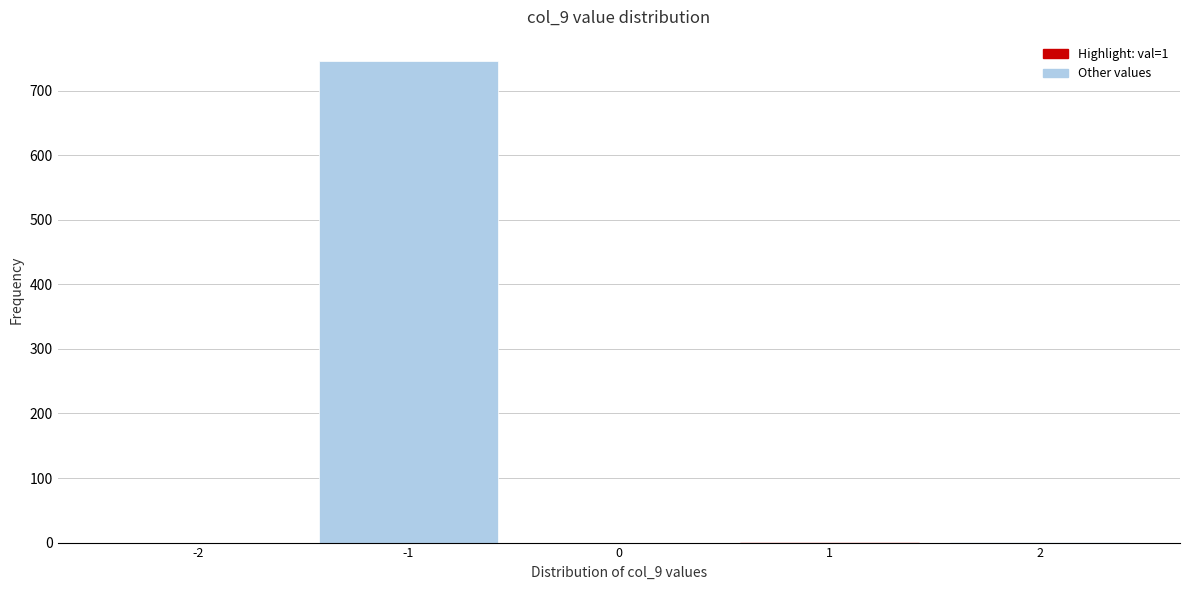

The value at -1 is 1327. True or false?

False